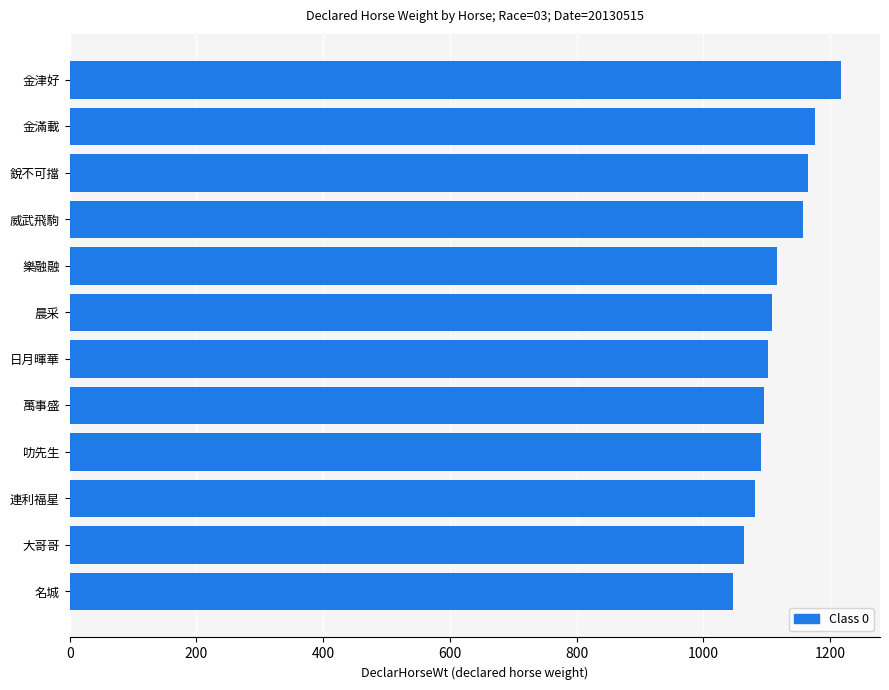

What value does the data have at 晨采?

1109